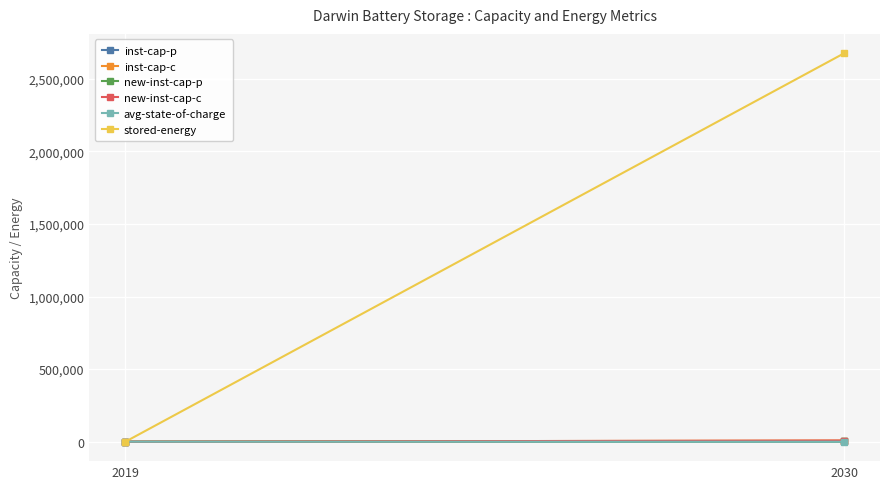

How many values in stored-energy are above zero?

1